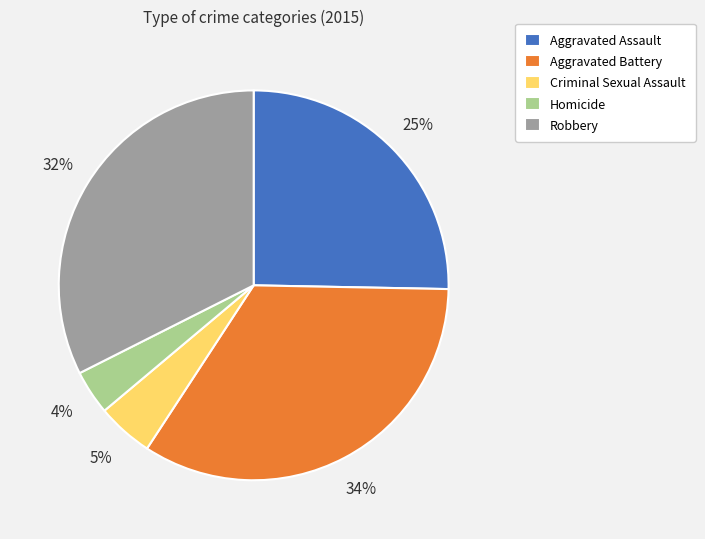

Does Aggravated Battery represent more than half of the total?

No